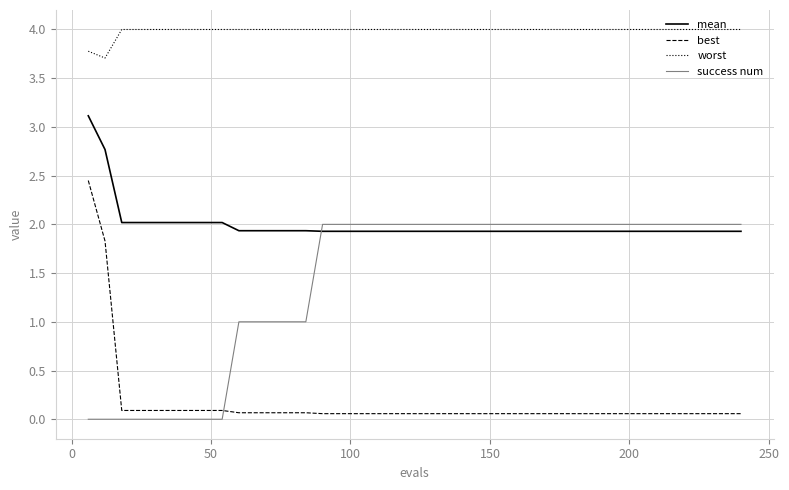

What is the minimum value for worst?

3.7